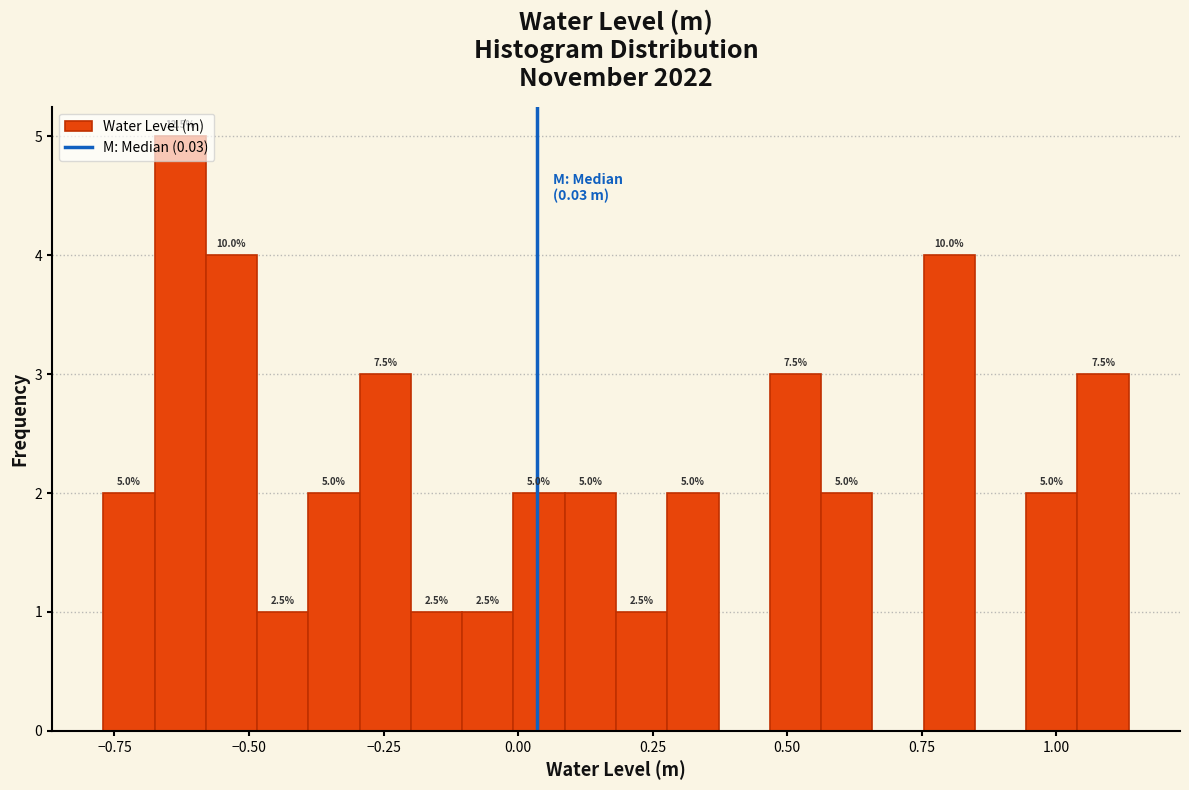

Around what value on the x-axis is the tallest bar? Give the approximate position of its centre, as read against the axis.

-0.65